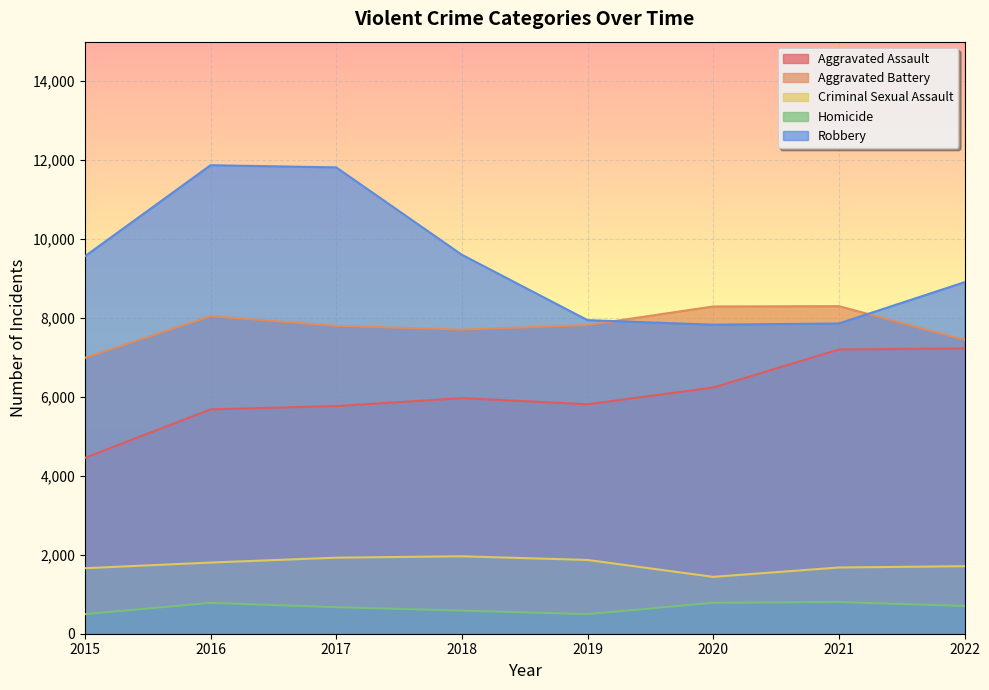

At which category does the chart reach its minimum across all series?

2015